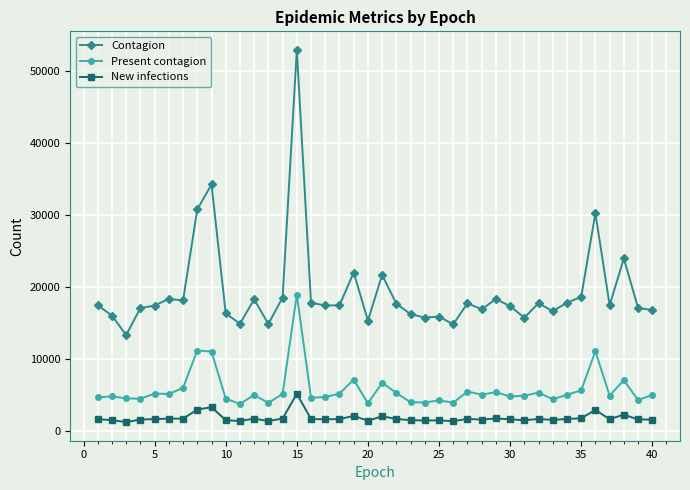

True or false: New infections has more than 0 interior local peaks.

True